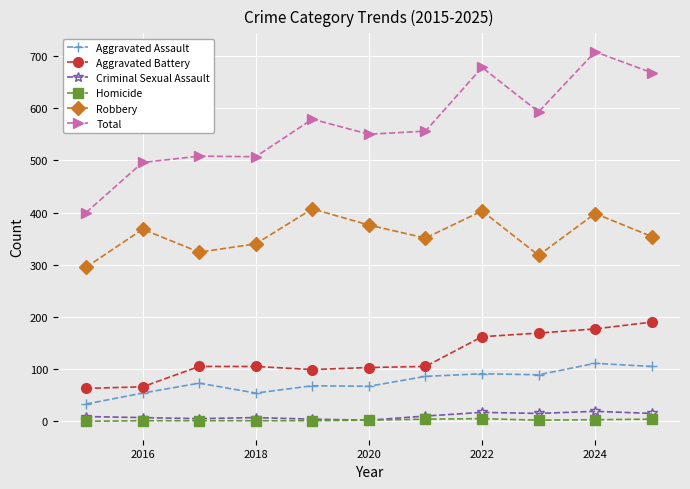

True or false: Aggravated Battery and Homicide cross at least once.

False